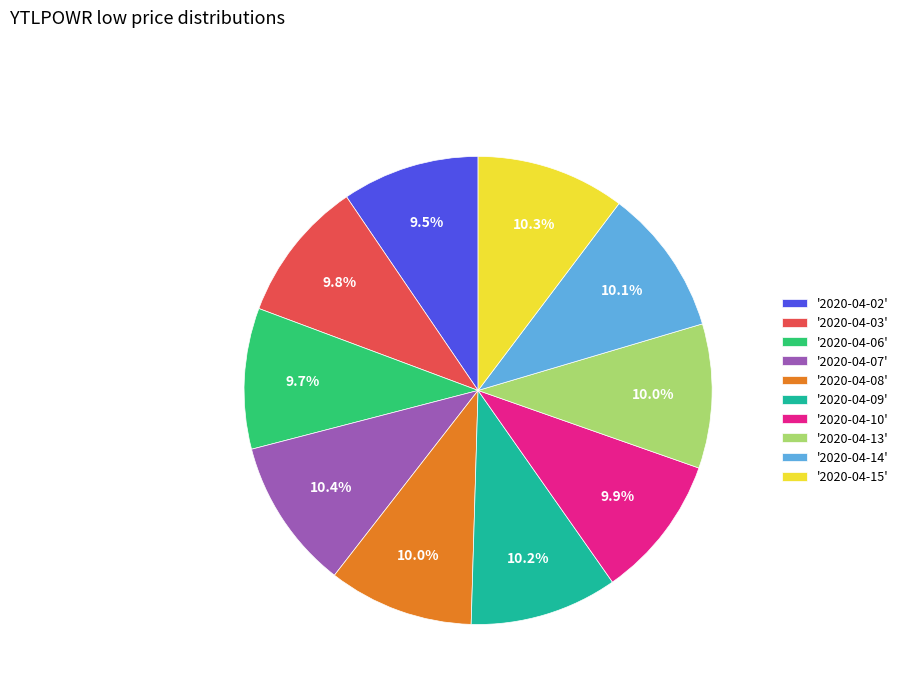

How many segments does this pie chart have?

10